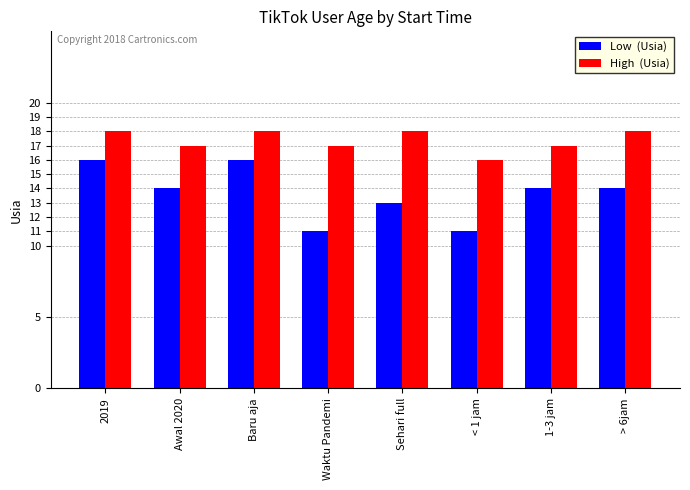

What is the spread (max minus min) of values at Awal 2020?

3